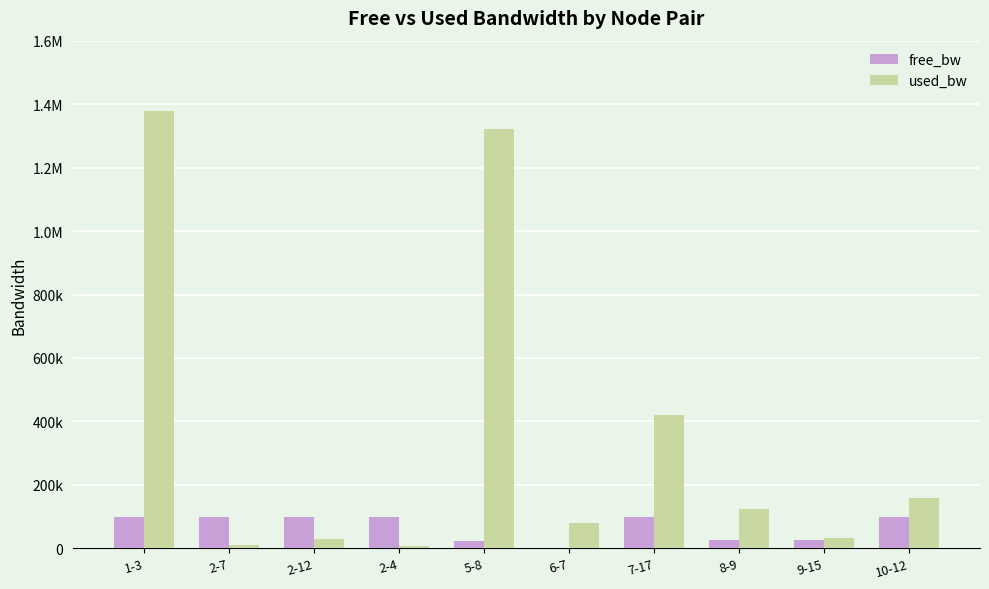

What is the label of the 2nd bar from the left?

2-7